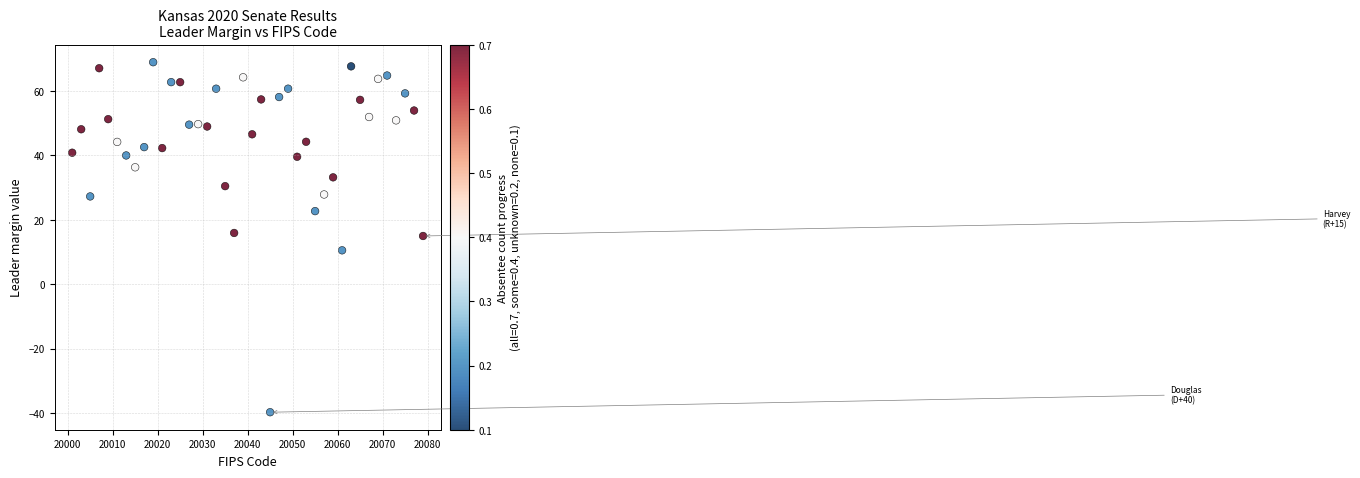

What is the range of X values (max minus min)?

78.0